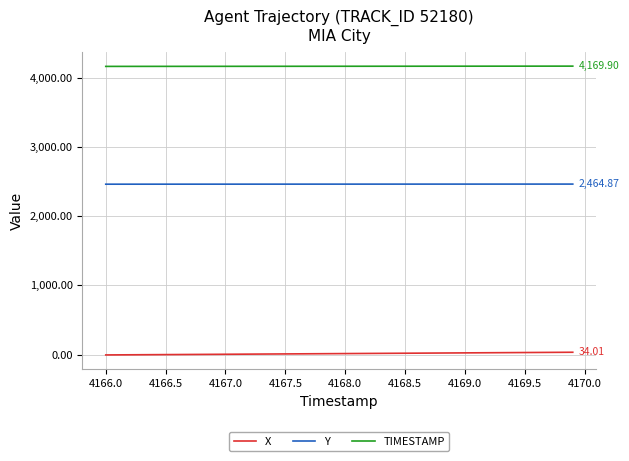

Which series has the largest total across all categories?

TIMESTAMP